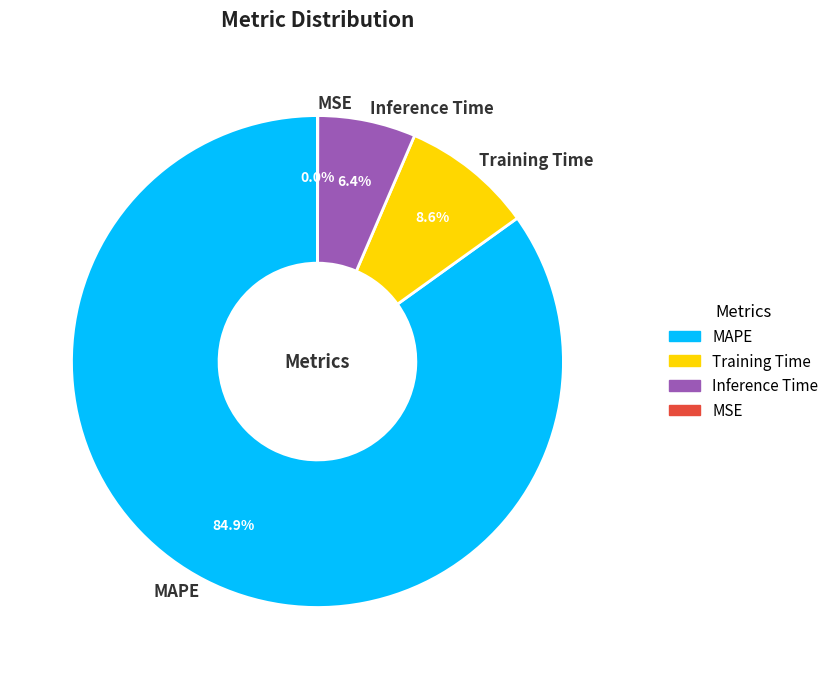

Between Training Time and MAPE, which is larger?

MAPE